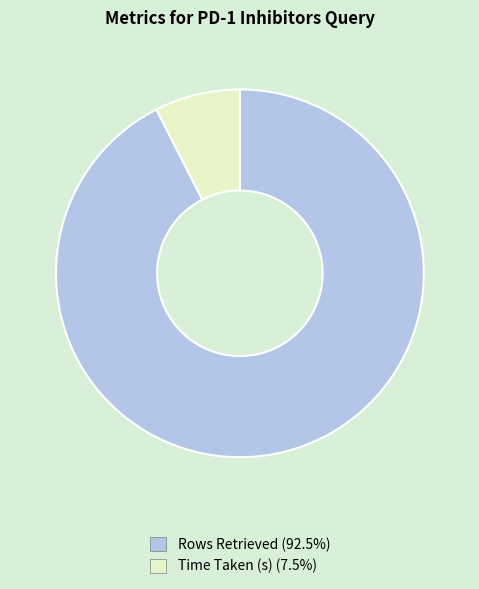

Which slice is the largest?

Rows Retrieved